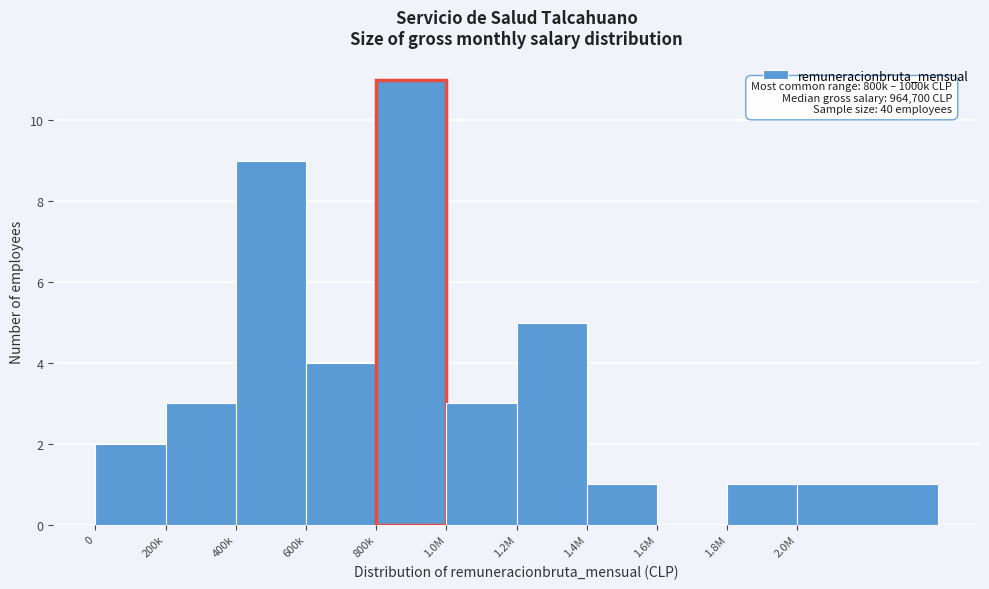

Reading left to right, list all the values displayed in this chart.

0=2	200k=3	400k=9	600k=4	800k=11	1.0M=3	1.2M=5	1.4M=1	1.6M=0	1.8M=1	2.0M=1